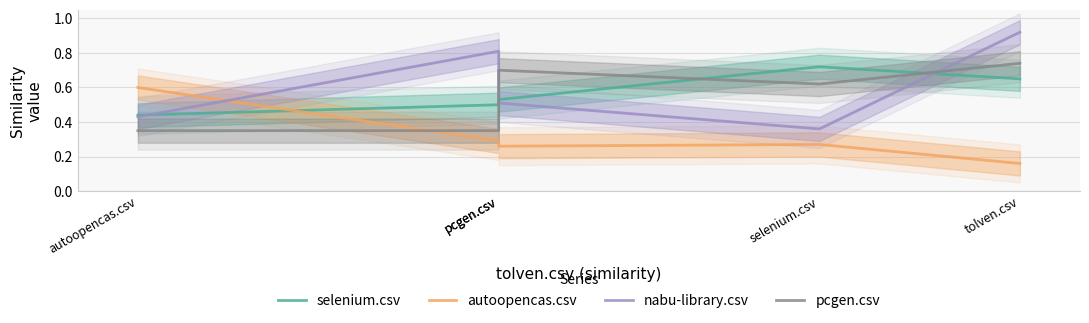

What is the sum of the selenium.csv values at autoopencas.csv and pcgen.csv?

1.0